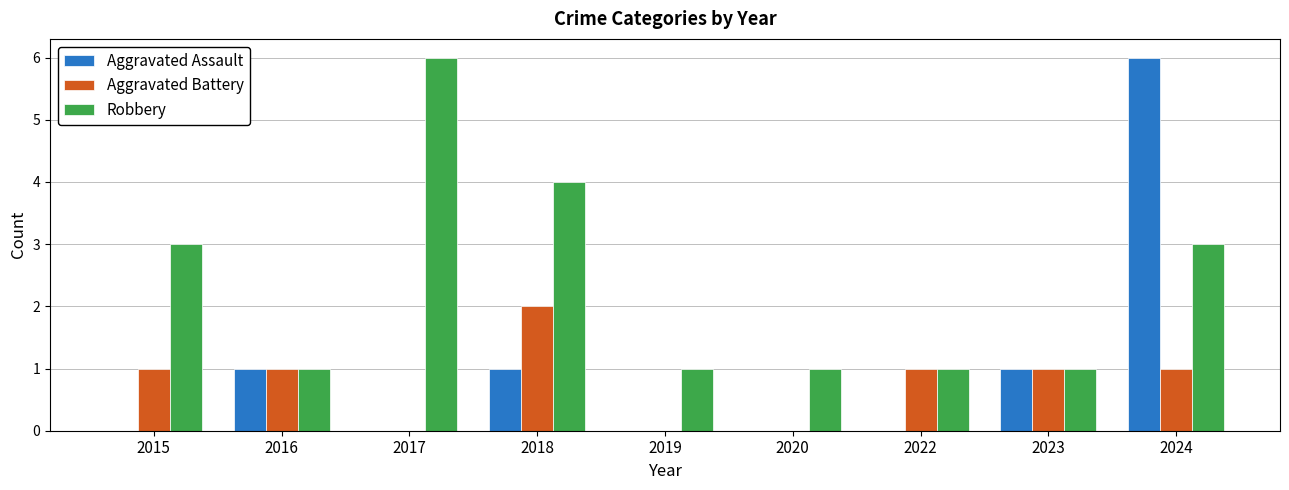

The value of Aggravated Assault at 2023 is 1. True or false?

True